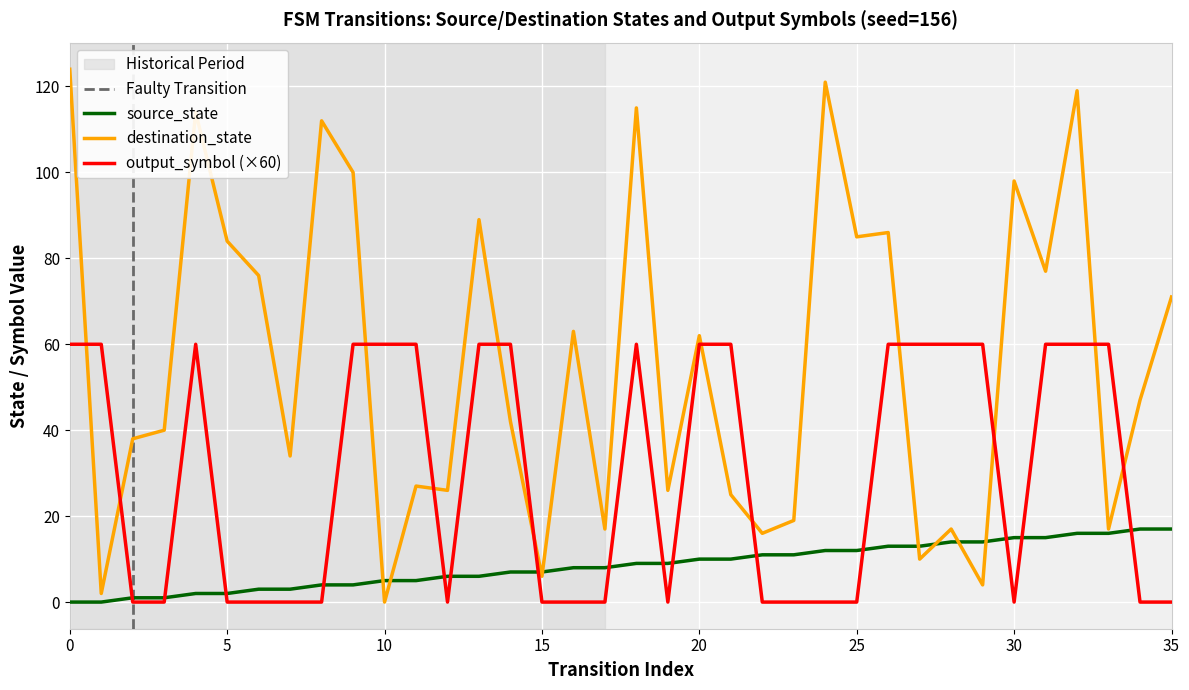

Which category has the lowest value in the destination_state series?

10